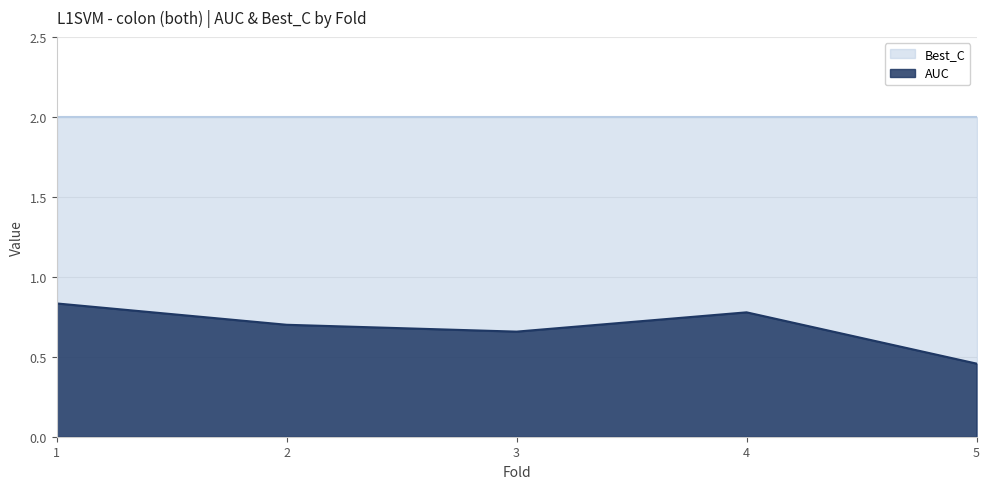

What is the value of the 5th point from the left?

0.5